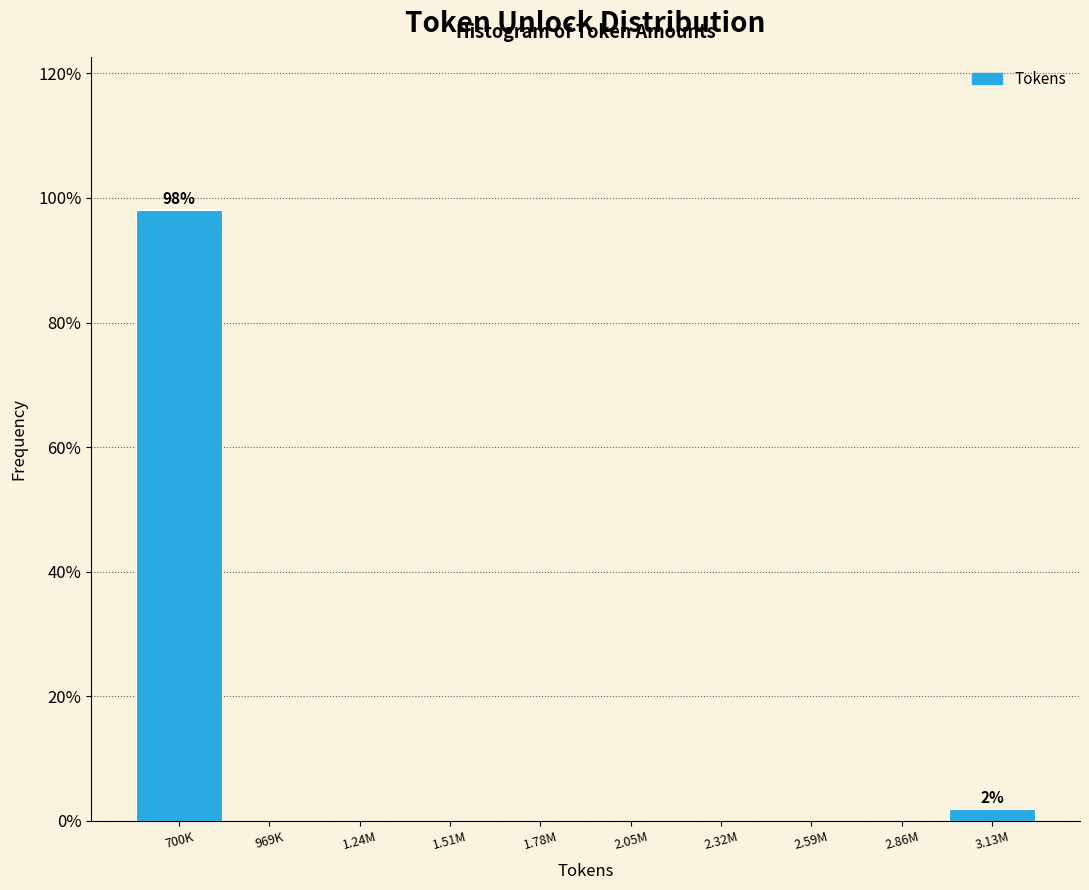

Reading left to right, extract all data points from this chart.

700K=98.1	969K=0.0	1.24M=0.0	1.51M=0.0	1.78M=0.0	2.05M=0.0	2.32M=0.0	2.59M=0.0	2.86M=0.0	3.13M=1.9